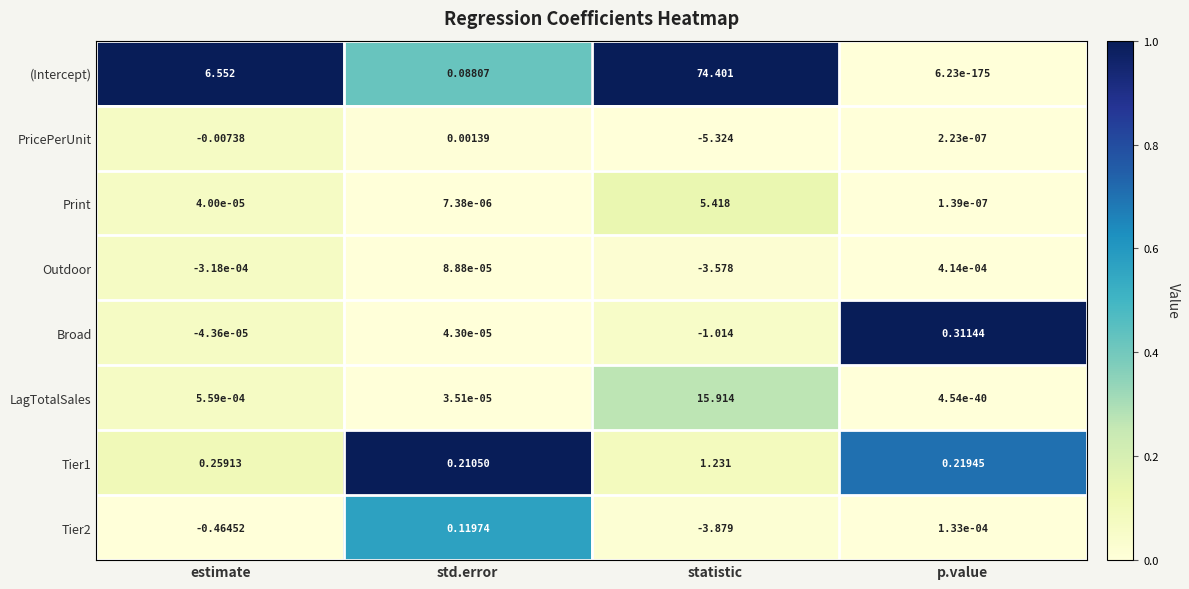

List the labels in order of Tier1 value, smallest first.

std.error, p.value, estimate, statistic